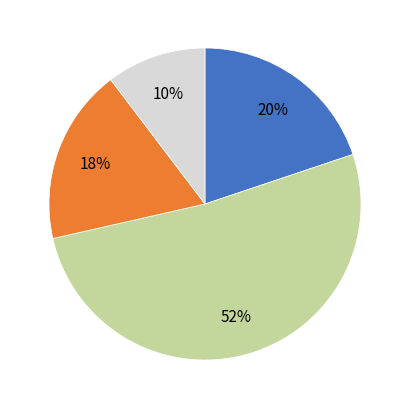

Is there a majority slice in this chart?

Yes